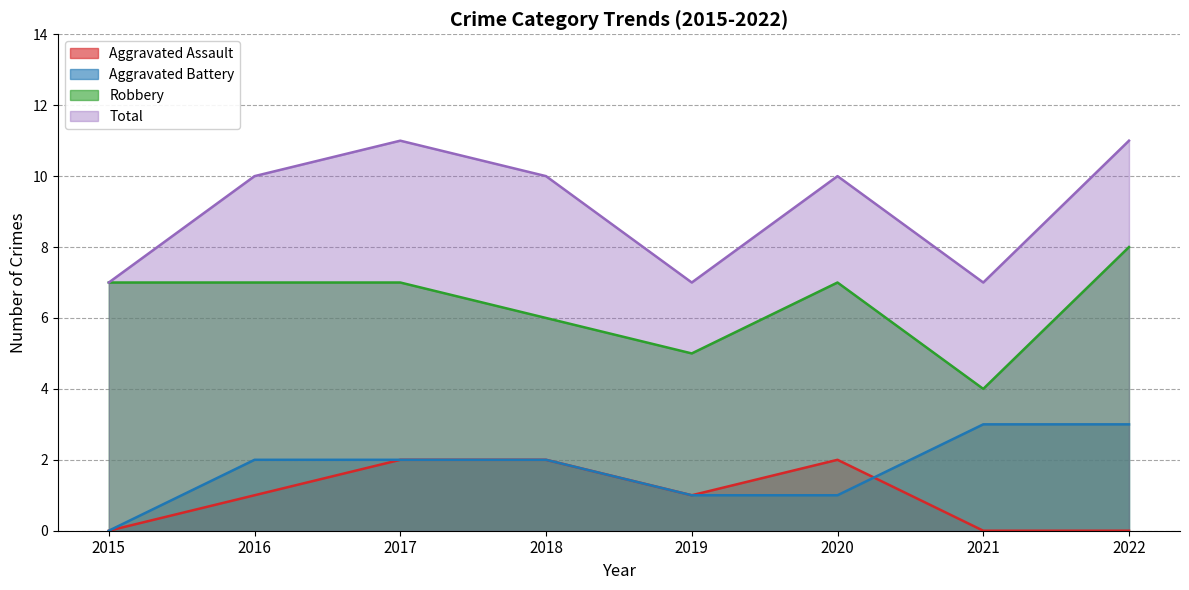

What is the value of the Aggravated Assault point at the 4th from the left?

2